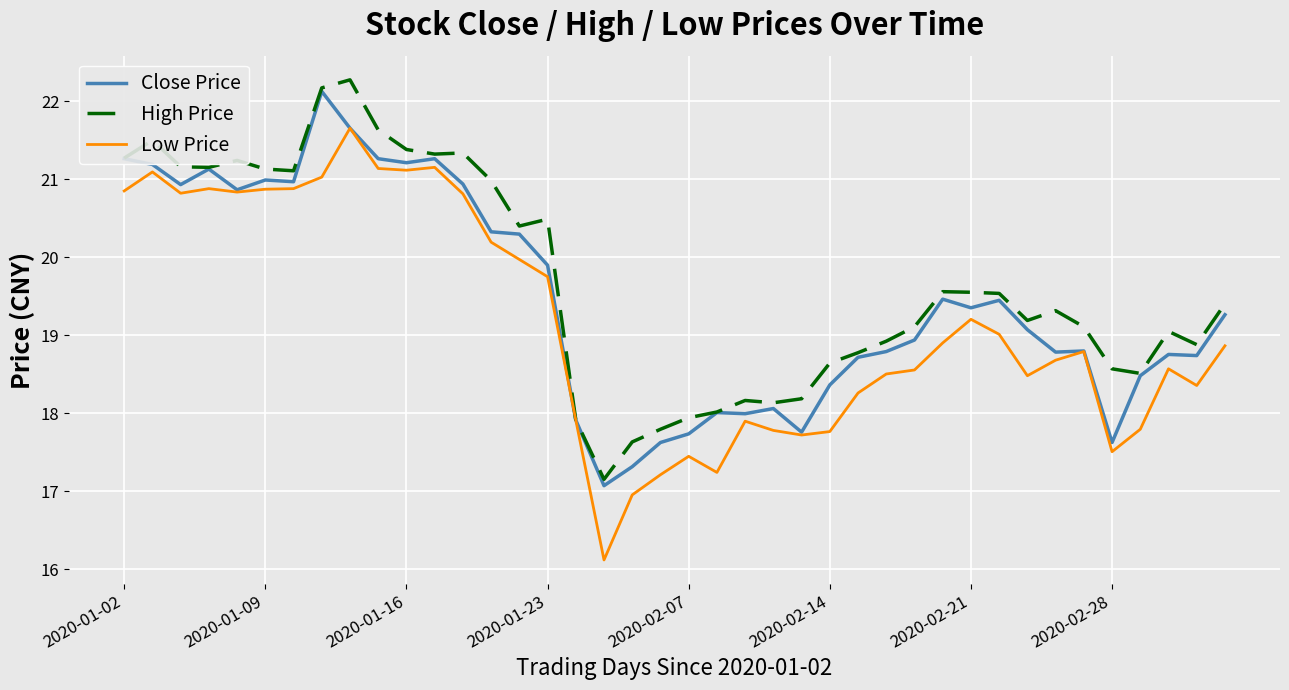

Which series has the widest spread of values?

Low Price